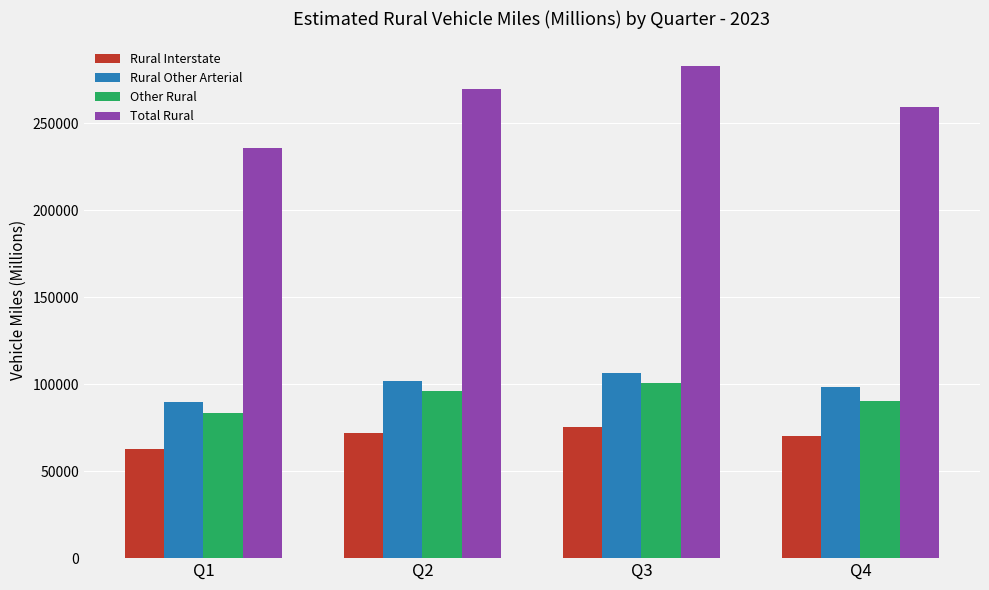

Rank the categories by Rural Other Arterial value from highest to lowest.

Q3, Q2, Q4, Q1